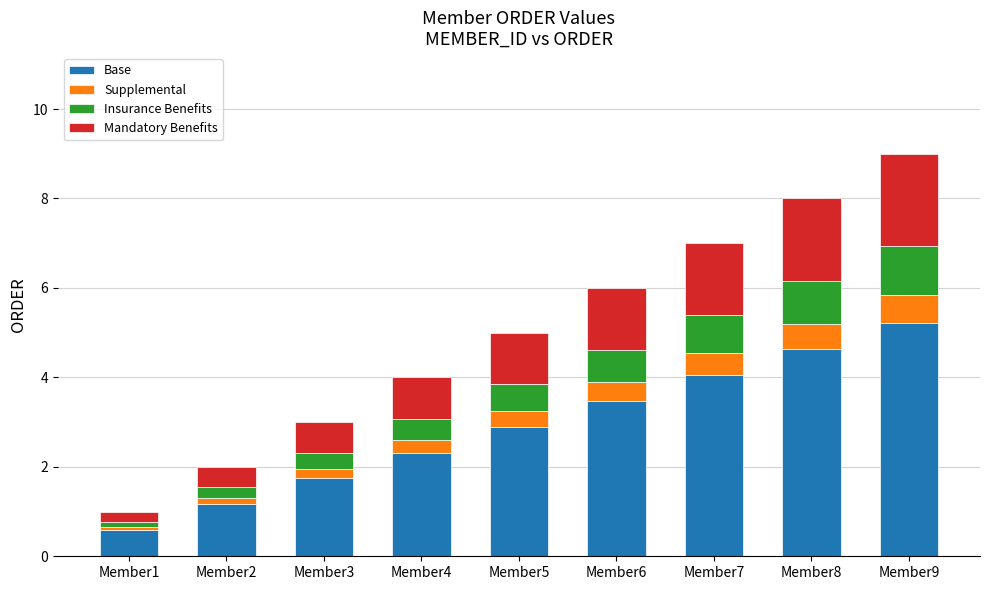

What is the difference between the maximum and minimum values in the Base series?

4.6